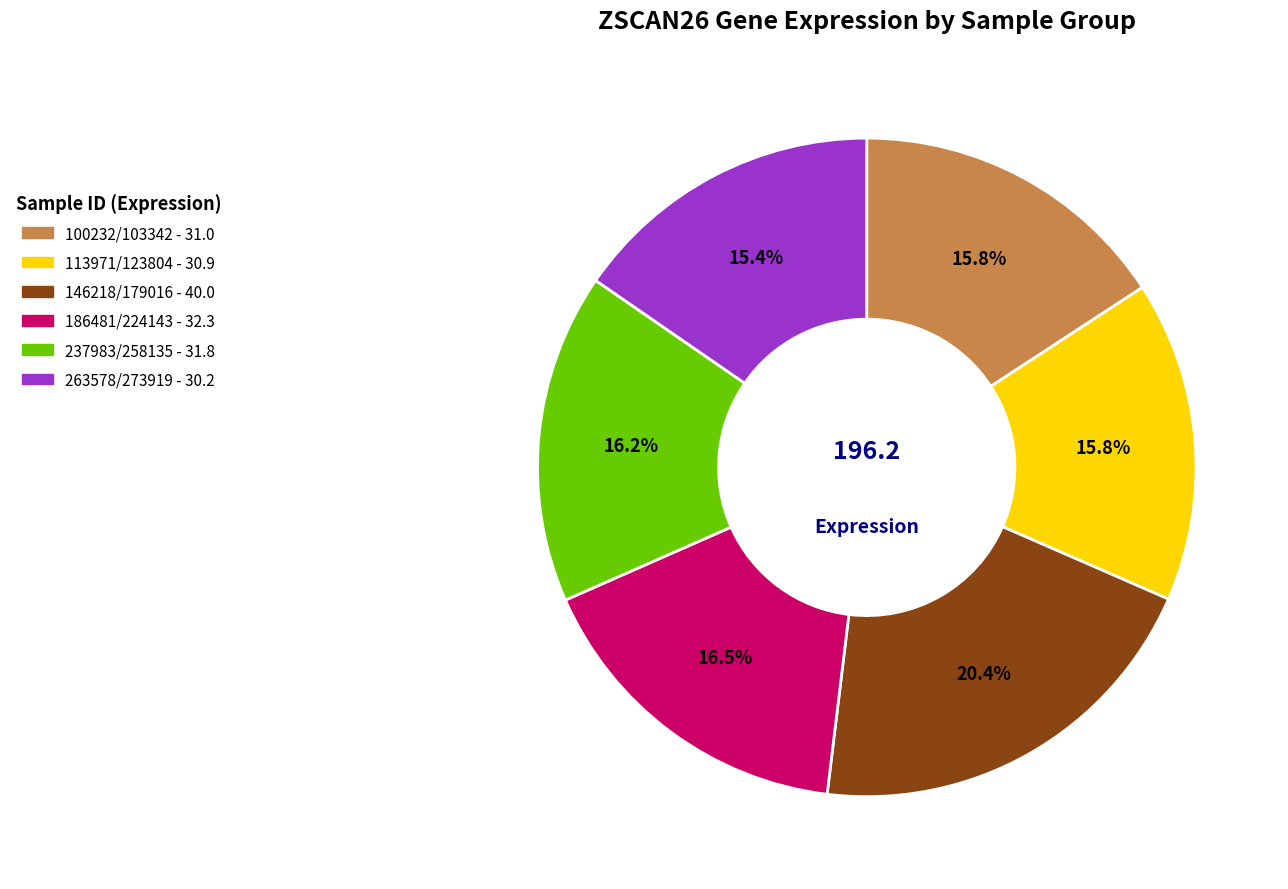

How many segments does this pie chart have?

6